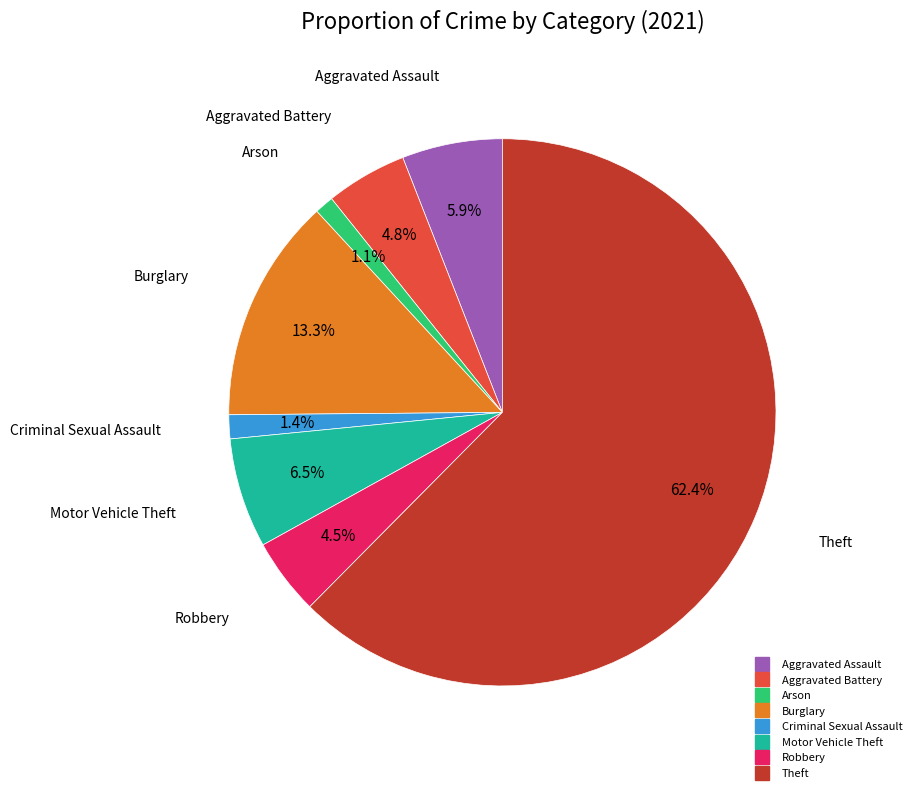

Does any single category account for the majority?

Yes